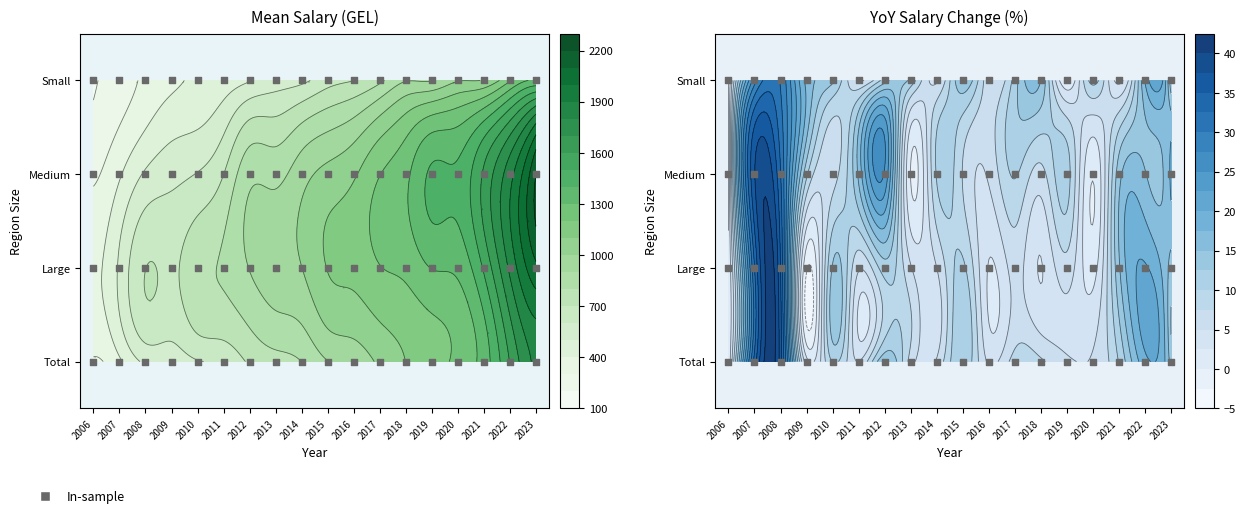

Rank the series by their maximum value, from lowest to highest.

Small, Total, Large, Medium